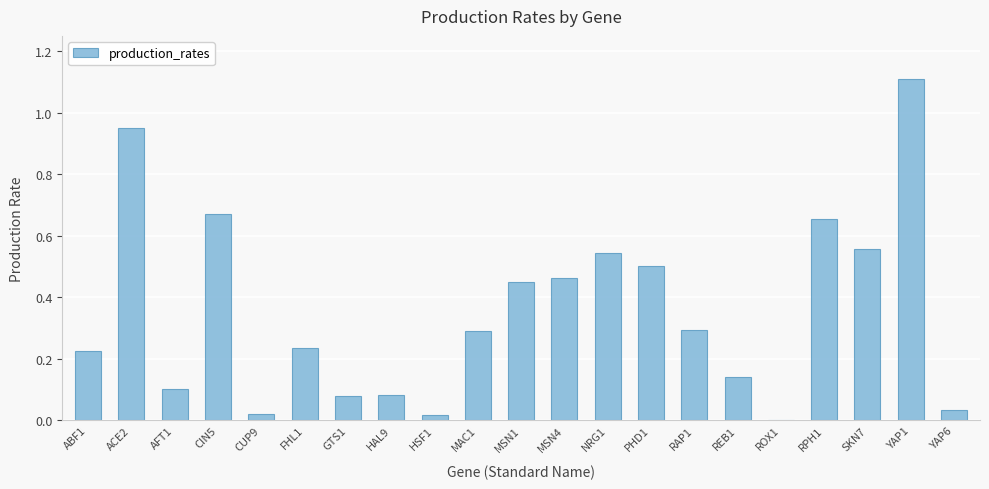

What is the maximum value shown in the chart?

1.1